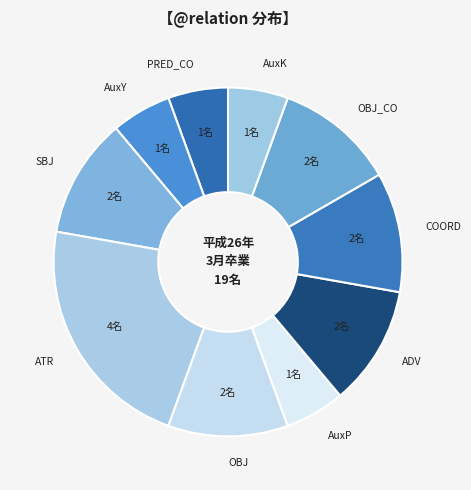

Does AuxY account for over 50% of the chart?

No